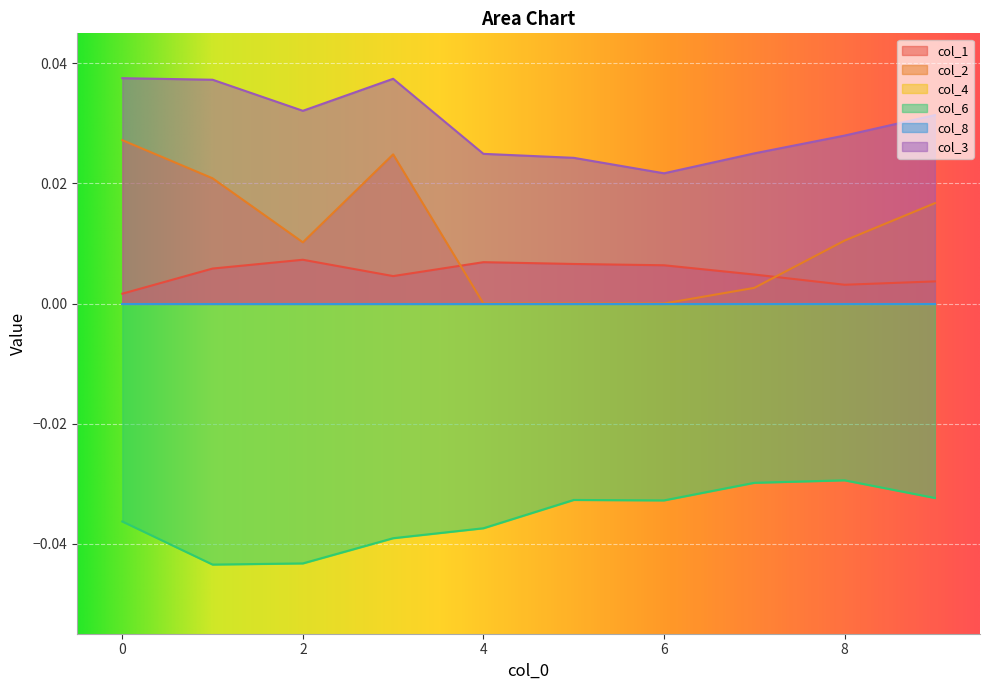

Between 5 and 7, which is larger?

5